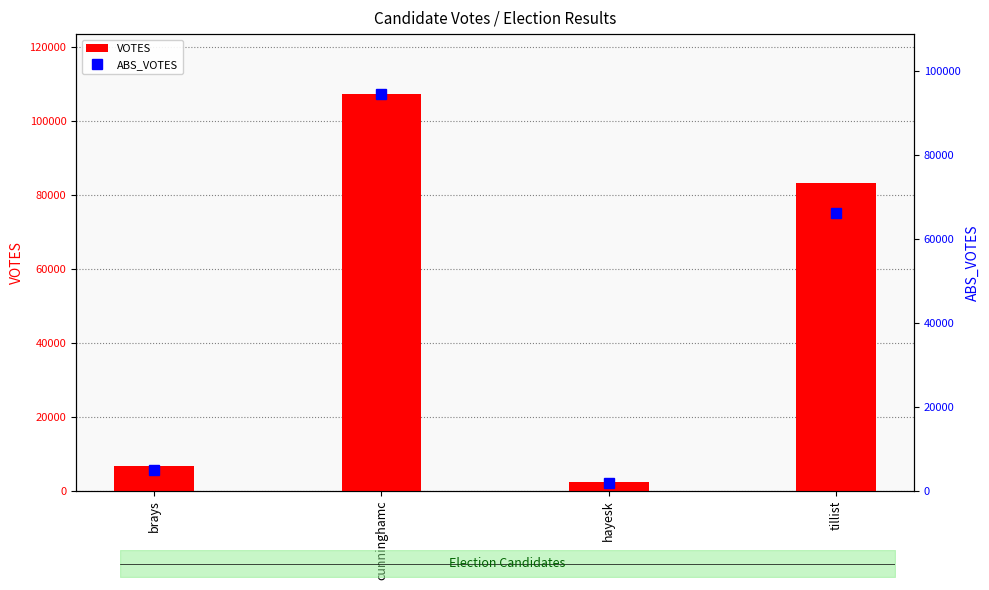

Which category has the lowest value in the VOTES series?

hayesk